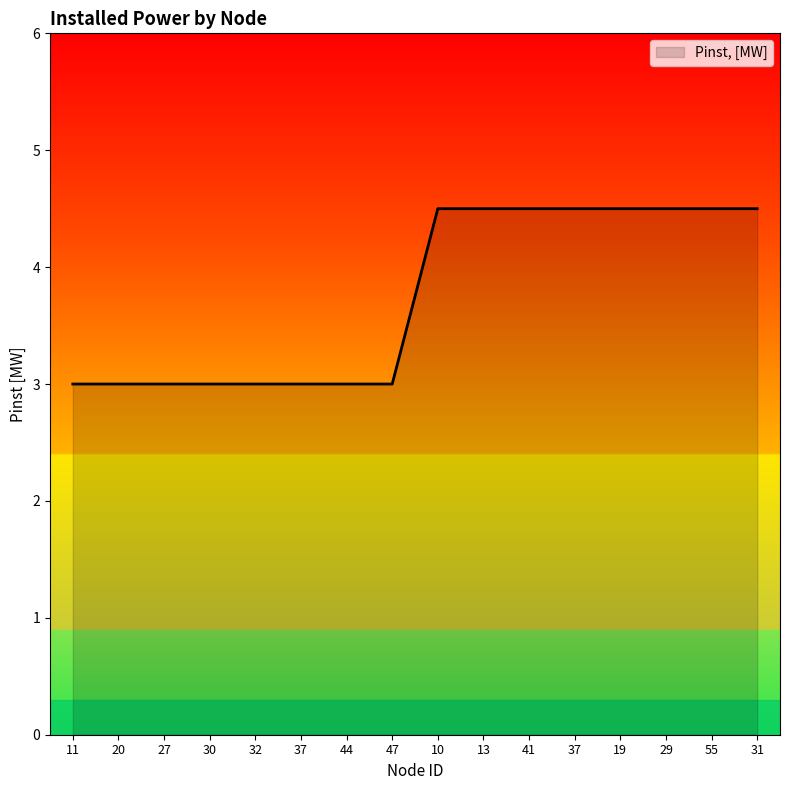

How many lines are shown in the chart?

1